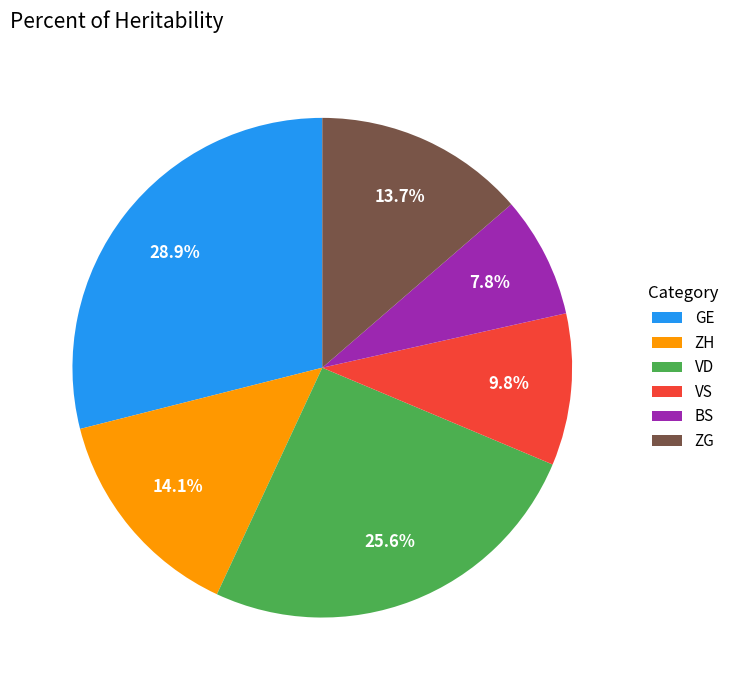

How many slices are in this pie chart?

6